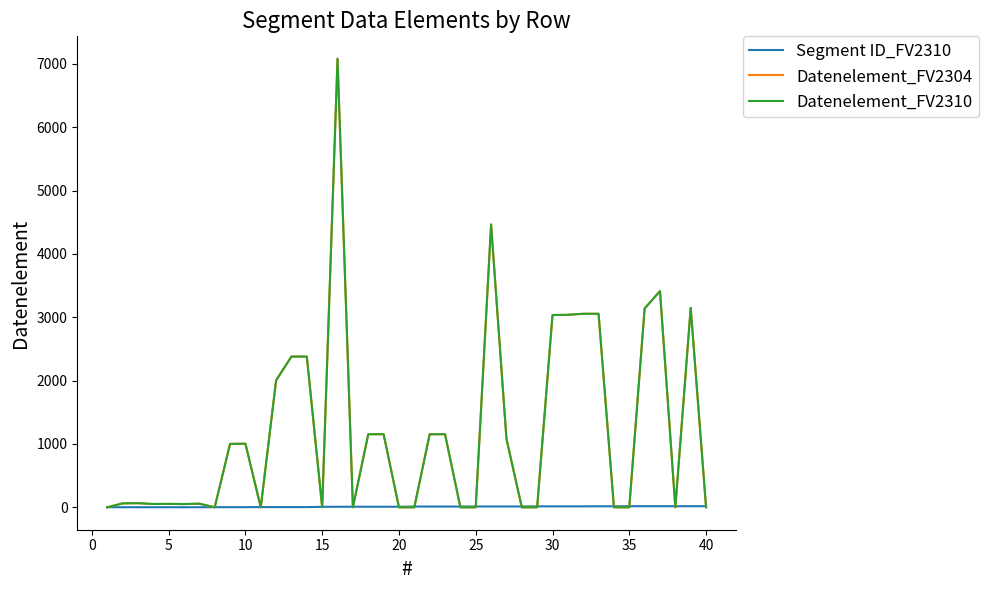

Does the chart have visible grid lines?

No